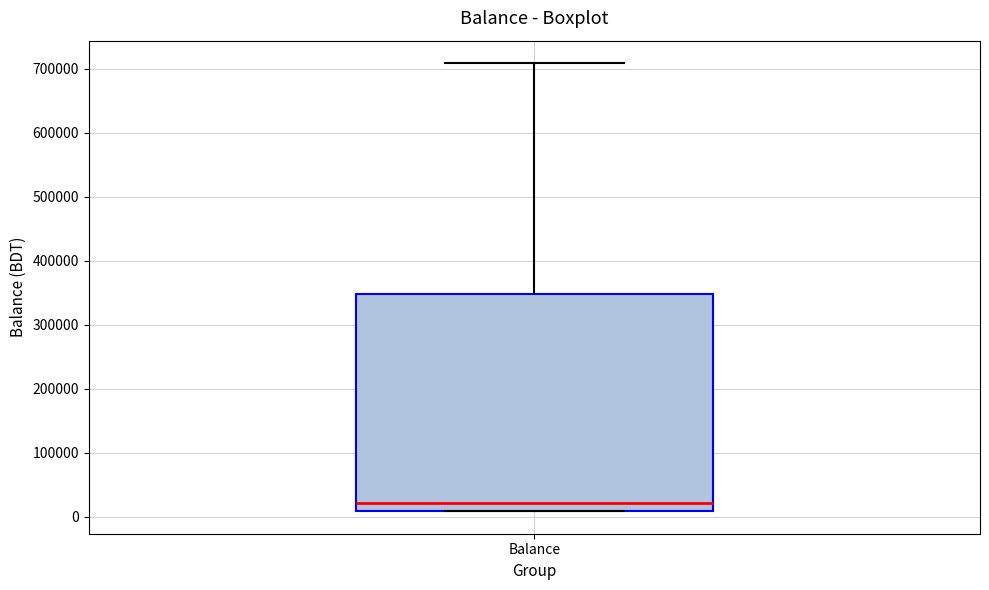

Where is the upper edge of the box for Balance on the y-axis? The values are not printed on the chart, so give them approximately, as read against the axis.

350000